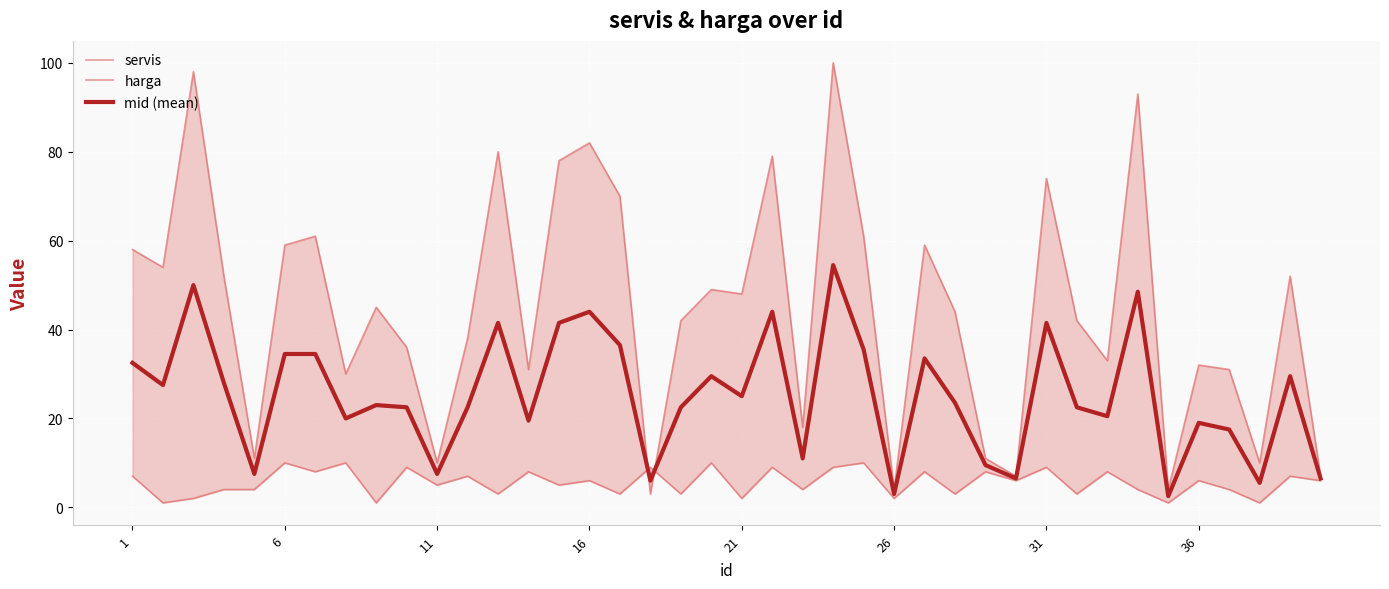

What is the lowest value of the mid (mean) series?

2.5